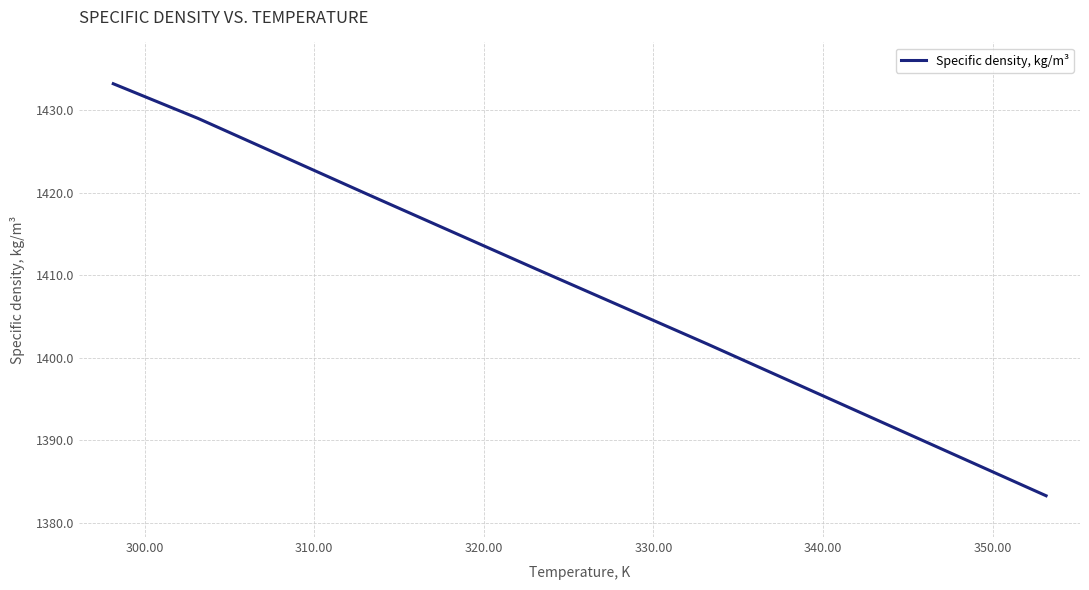

What is the maximum value shown in the chart?

1433.2